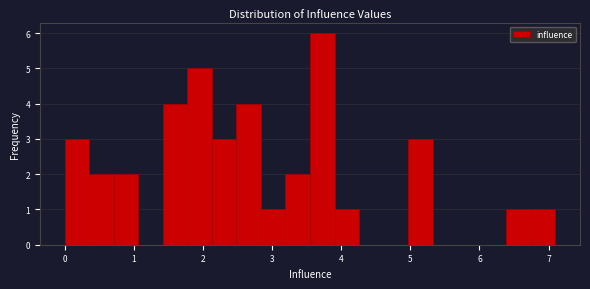

Around what value on the x-axis is the tallest bar? Give the approximate position of its centre, as read against the axis.

3.7